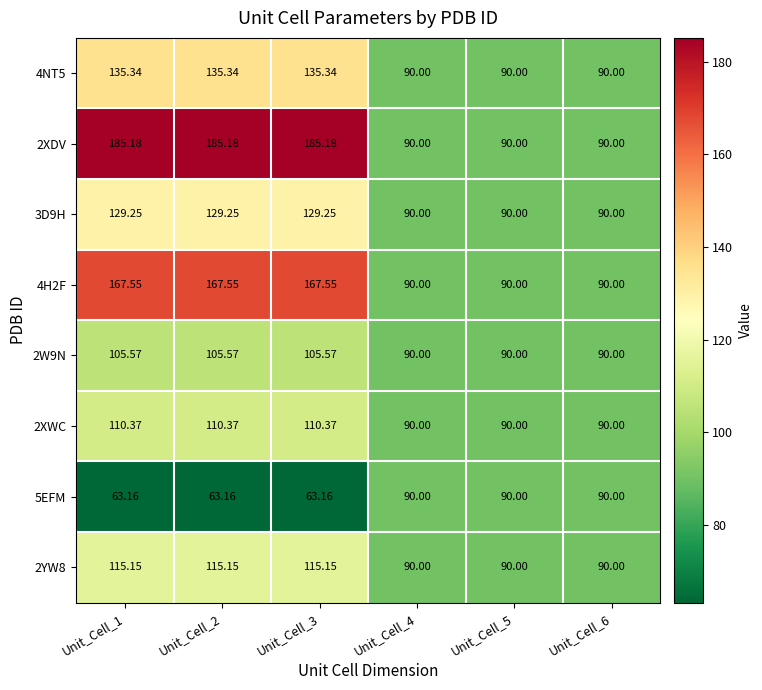

How many values in the 2XWC series are below 110?

3